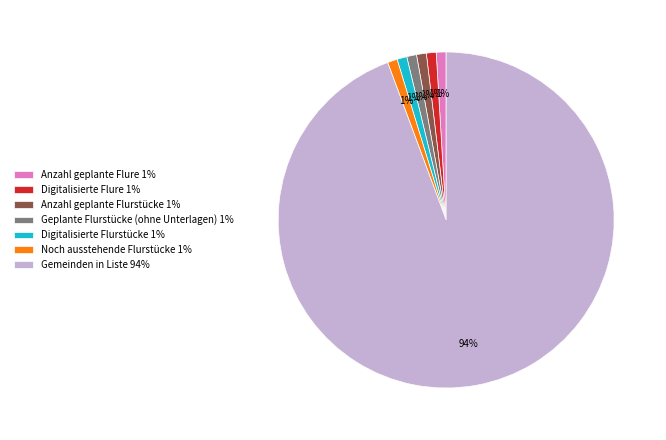

To the nearest percent, what is the average slice percentage?

14%